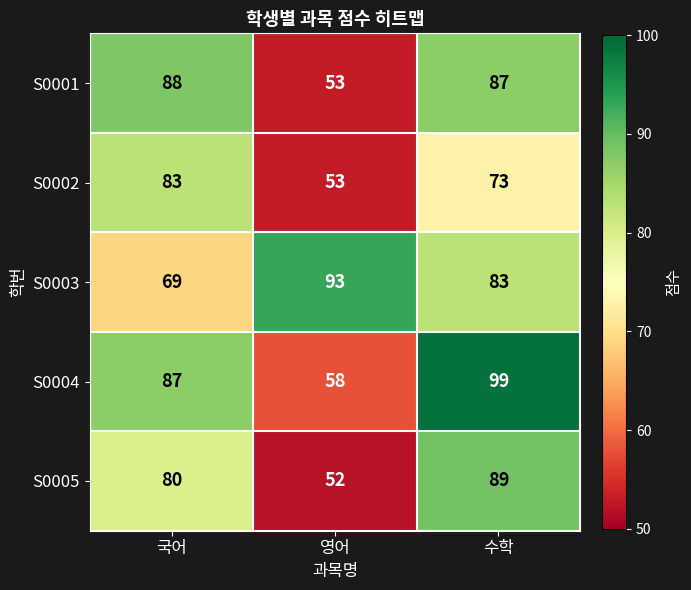

At which category does the chart reach its peak across all series?

수학